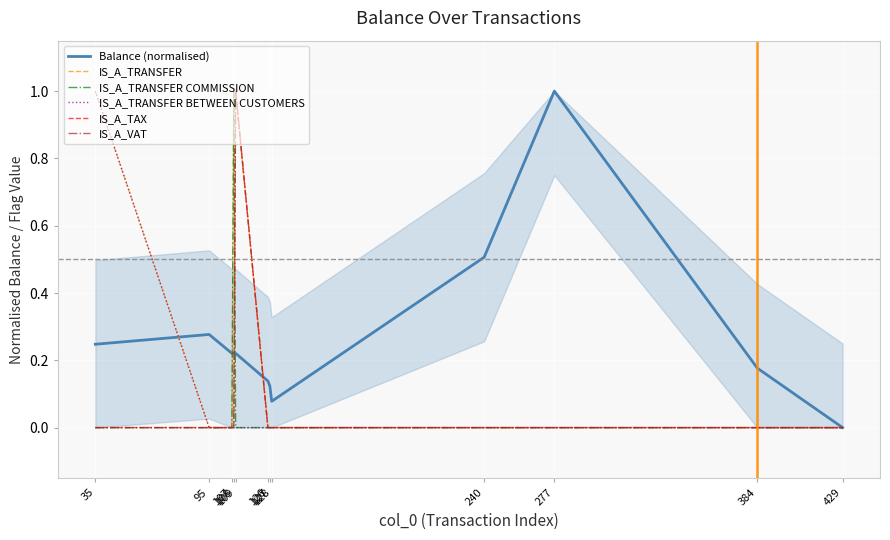

Is it true that IS_A_TRANSFER equals 1.0 at 35?

True